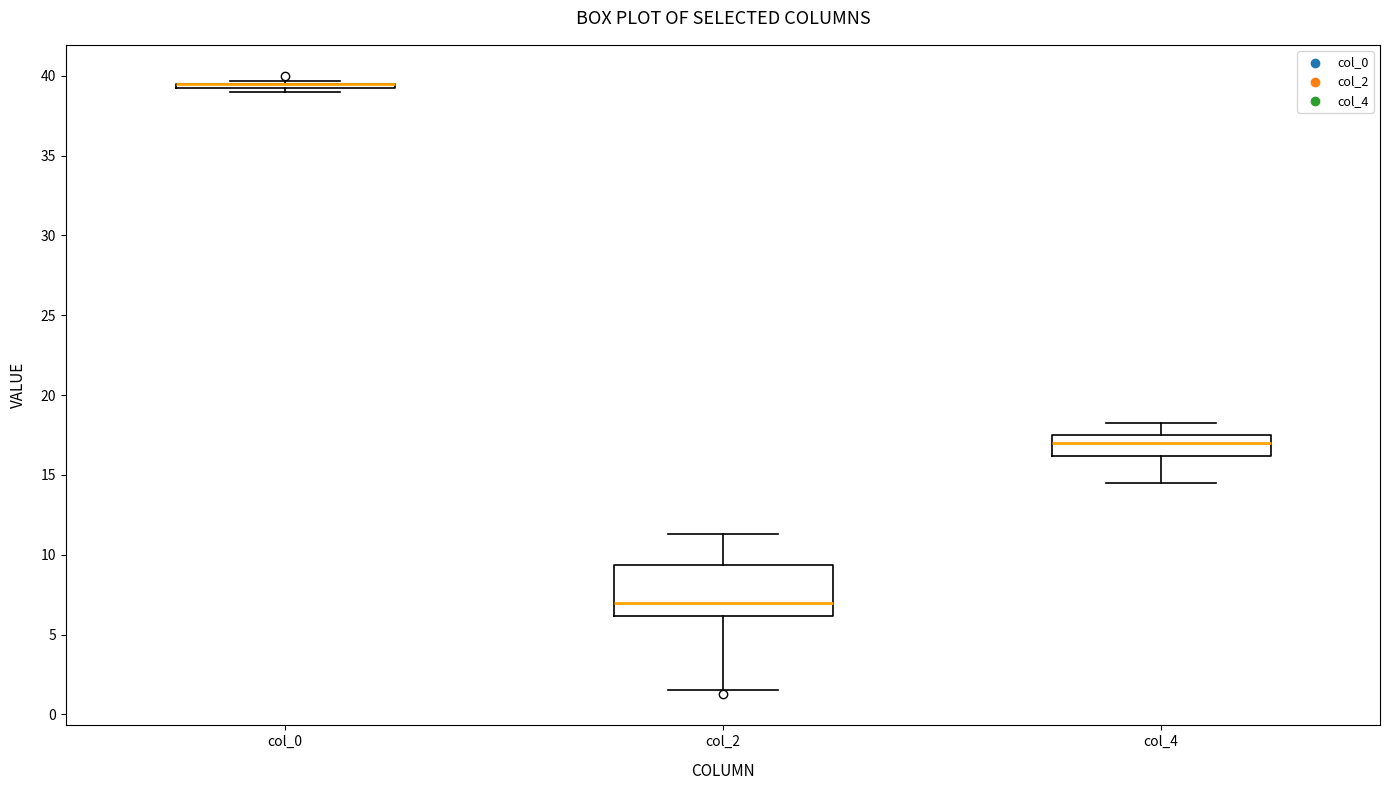

Reading left to right, transcribe this box plot: for each box, give where its median line is, the range the box spans, and where its two whiskers end, as read against the y-axis. The values are not printed on the chart, so give them approximately, as read against the axis.

col_0: box collapsed to a line at 39.5, whiskers 39.0 to 39.5
col_2: median 7.0, box 6.0 to 9.5, whiskers 1.5 to 11.5
col_4: median 17.0, box 16.0 to 17.5, whiskers 14.5 to 18.5